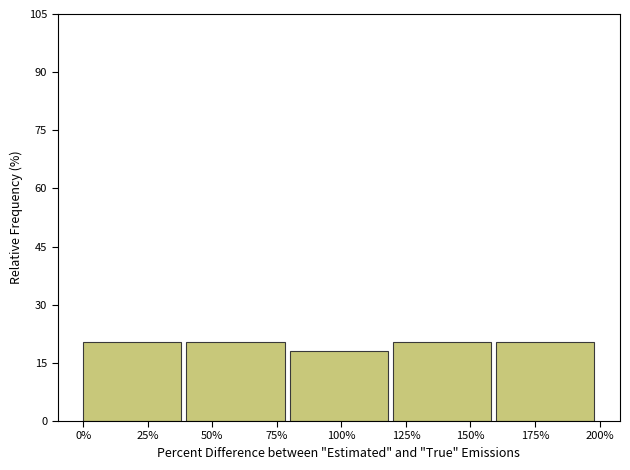

Reading left to right, transcribe all the data shown in this chart.

25%=20.5	50%=20.5	100%=18.2	150%=20.5	175%=20.5